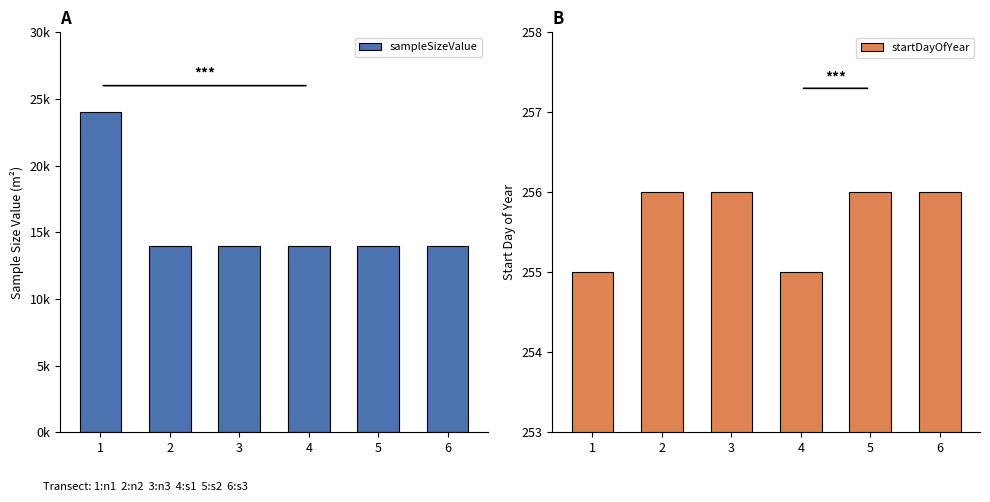

True or false: startDayOfYear has a value of 256 at 5.

True